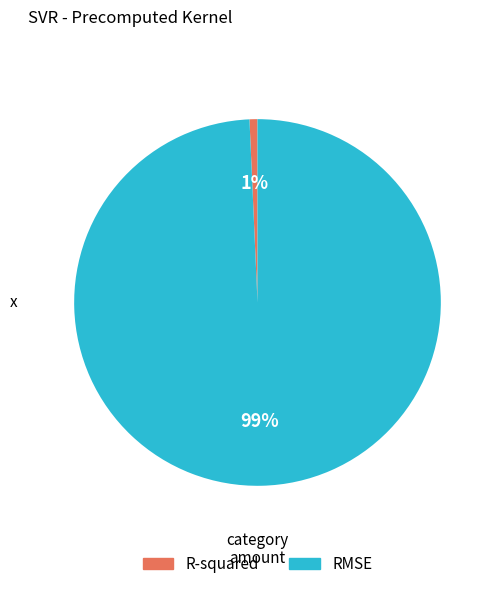

What is the majority slice?

RMSE